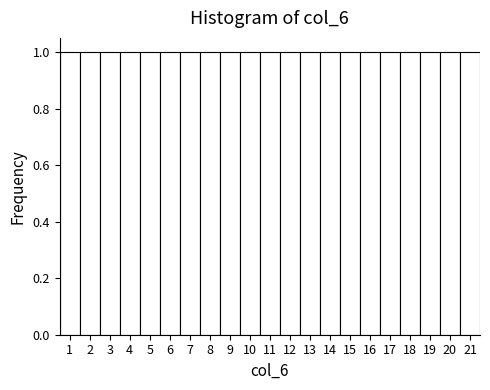

Reading left to right, transcribe this chart: for each bar, give the range it covers on the x-axis and its height. The values are not printed on the chart, so give them approximately, as read against the axis.

0.5 to 1.5: 1
1.5 to 2.5: 1
2.5 to 3.5: 1
3.5 to 4.5: 1
4.5 to 5.5: 1
5.5 to 6.5: 1
6.5 to 7.5: 1
7.5 to 8.5: 1
8.5 to 9.5: 1
9.5 to 10.5: 1
10.5 to 11.5: 1
11.5 to 12.5: 1
12.5 to 13.5: 1
13.5 to 14.5: 1
14.5 to 15.5: 1
15.5 to 16.5: 1
16.5 to 17.5: 1
17.5 to 18.5: 1
18.5 to 19.5: 1
19.5 to 20.5: 1
20.5 to 21.5: 1